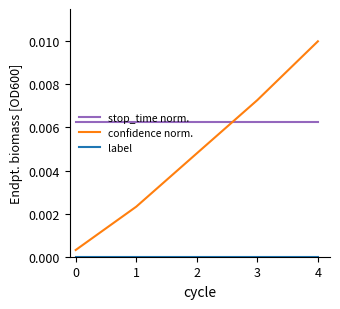

True or false: stop_time norm. has a value of 0.0 at 2.

True